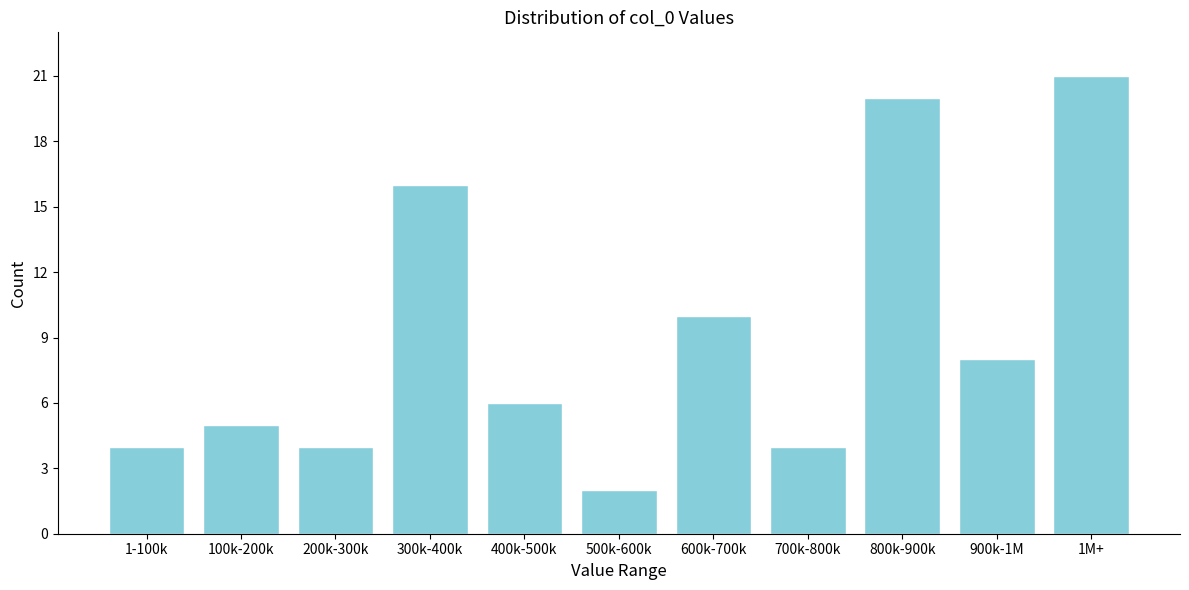

Reading left to right, transcribe all the data shown in this chart.

1-100k=4	100k-200k=5	200k-300k=4	300k-400k=16	400k-500k=6	500k-600k=2	600k-700k=10	700k-800k=4	800k-900k=20	900k-1M=8	1M+=21